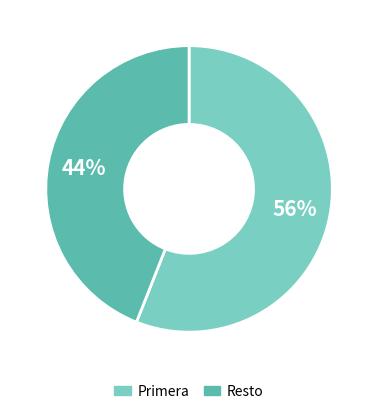

To the nearest percent, what is the average slice percentage?

50%